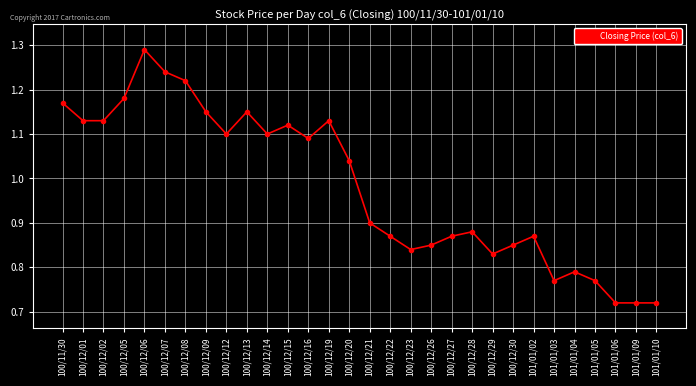

What position from the left is 101/01/06?

28